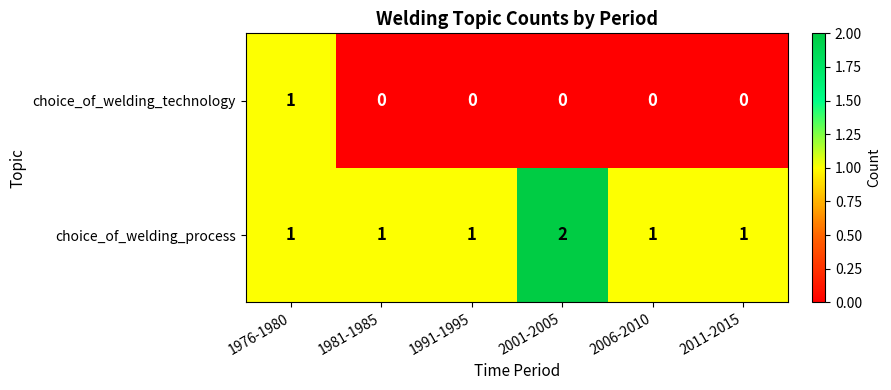

True or false: choice_of_welding_technology has a value of 0 at 1981-1985.

True